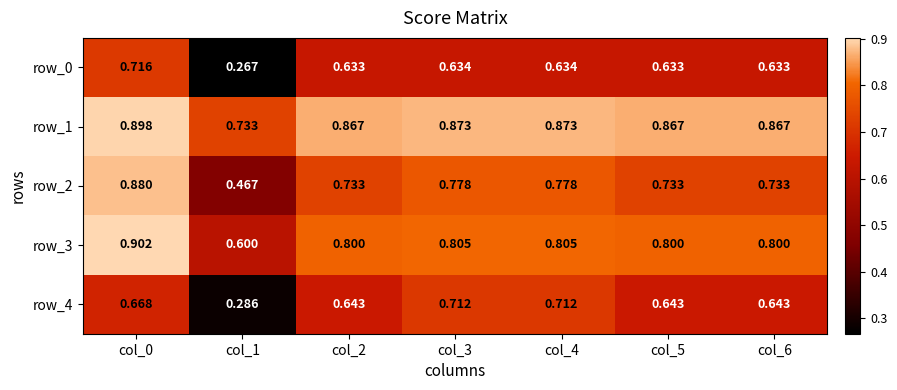

Which has a higher value, col_5 or col_1?

col_5